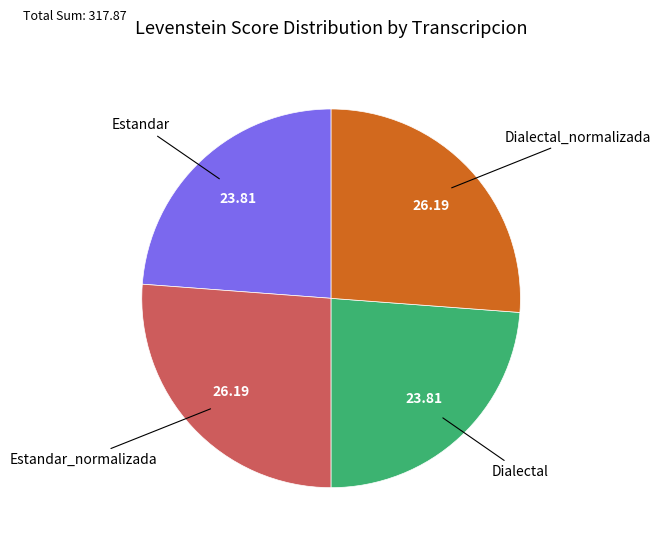

Does any single category account for the majority?

No